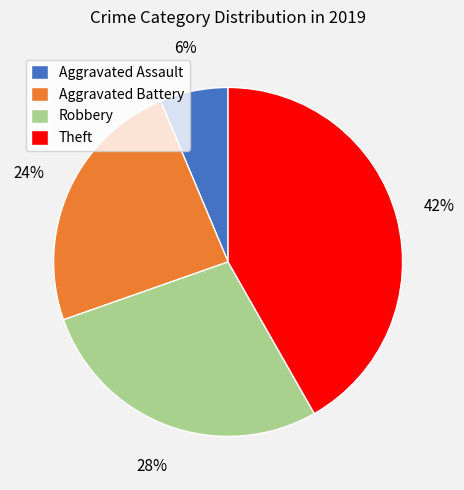

To the nearest percent, what is the combined percentage of Aggravated Assault and Robbery?

34%